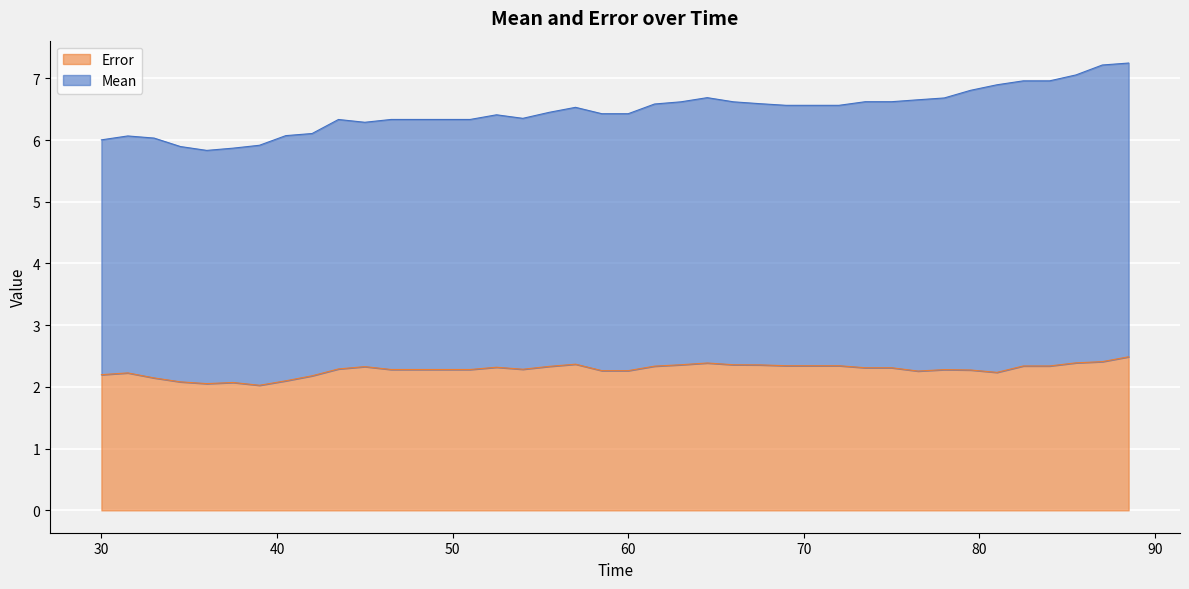

What is the change in value from 33 to 51?

+0.1